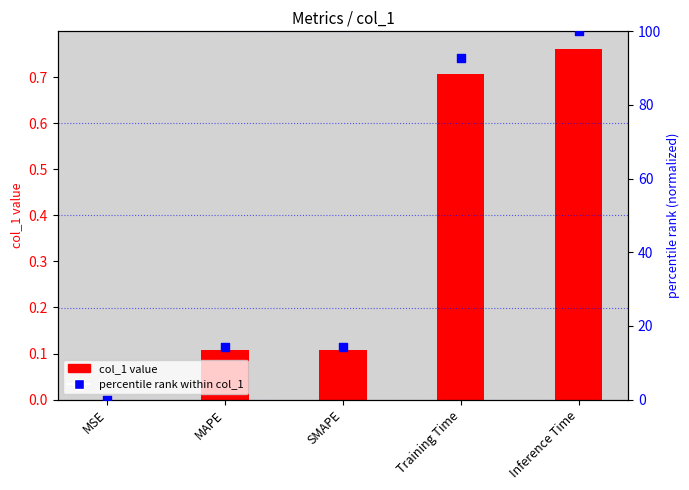

What is the total value across all series at Training Time?

93.6